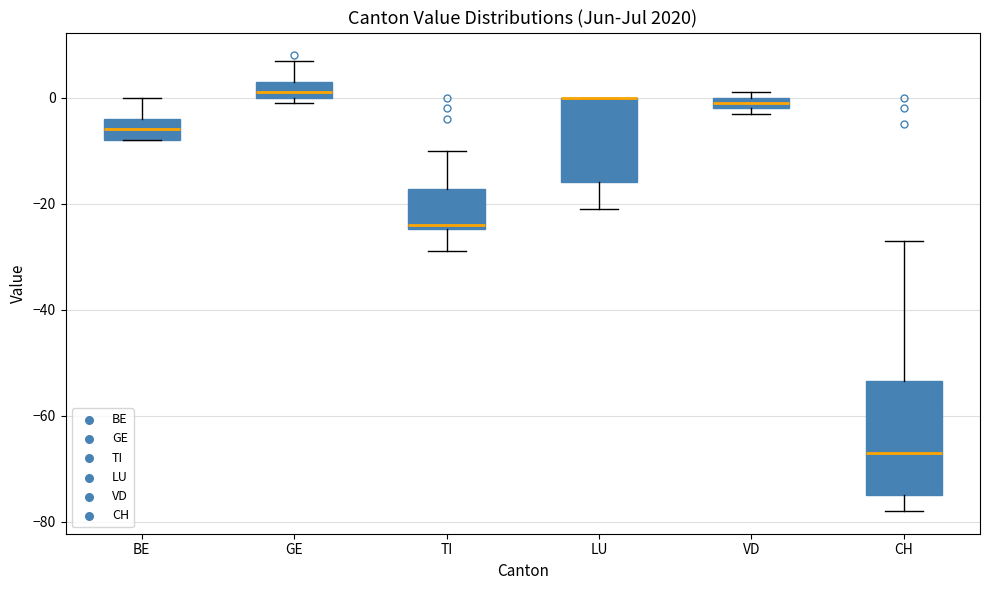

Comparing the boxes themselves (not the whiskers), which one is the tallest?

CH